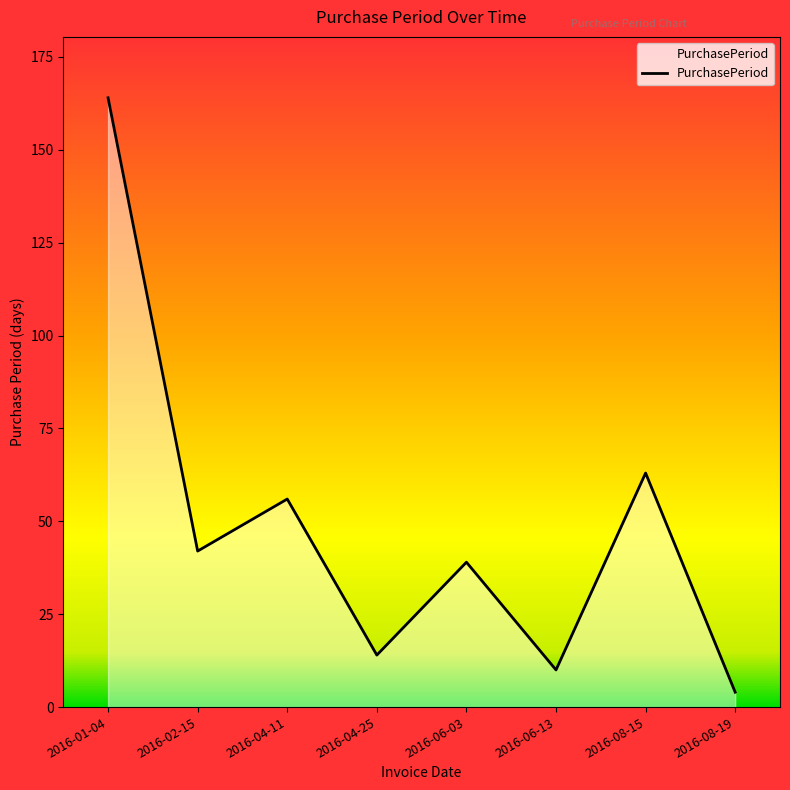

At which category does the chart reach its peak across all series?

2016-01-04